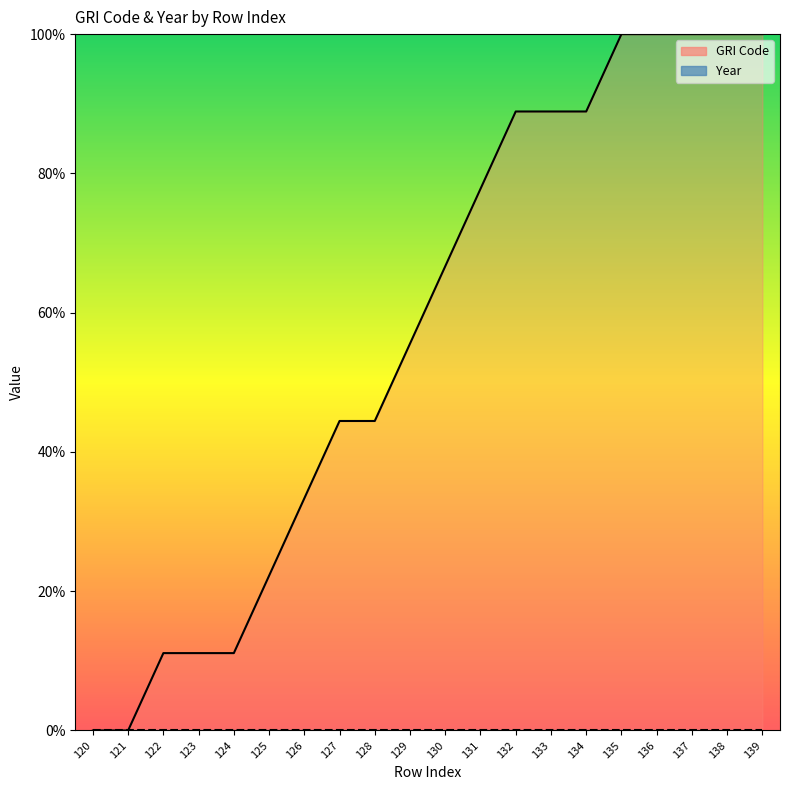

List the series in order of their overall mean, highest first.

GRI Code (line), Year (line)